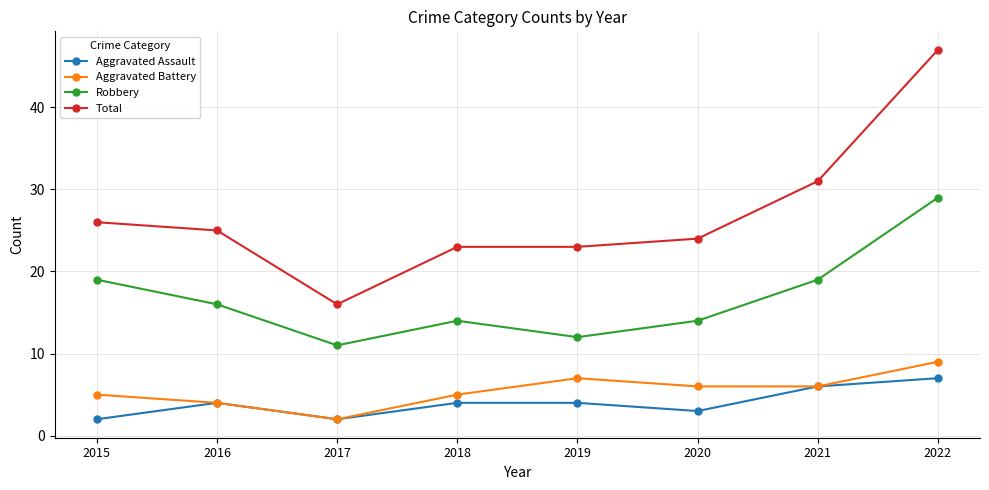

Which series has the widest spread of values?

Total